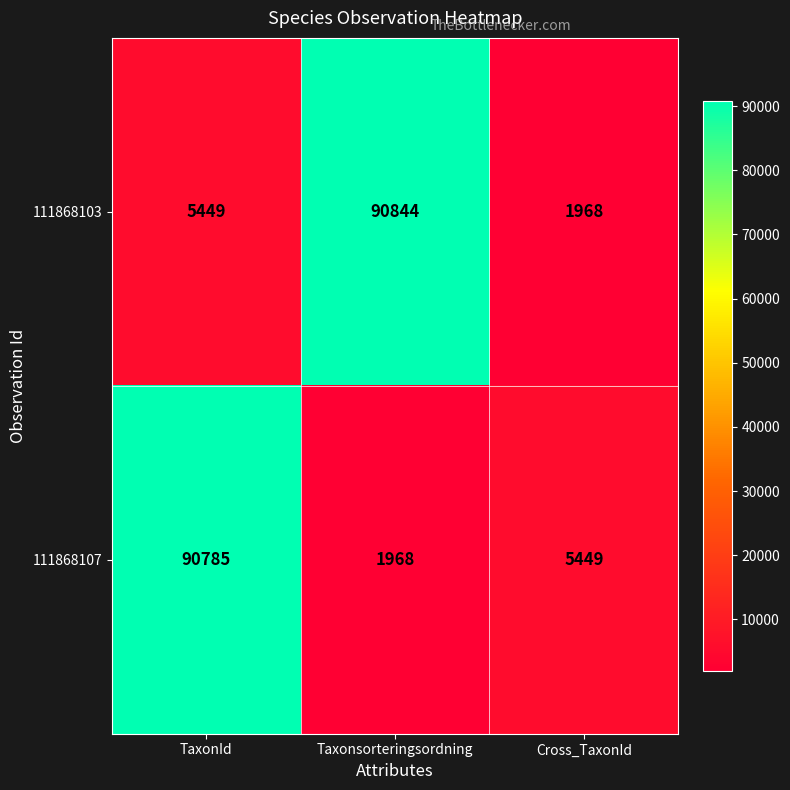

What is the sum of the 111868103 values at TaxonId and Taxonsorteringsordning?

96293